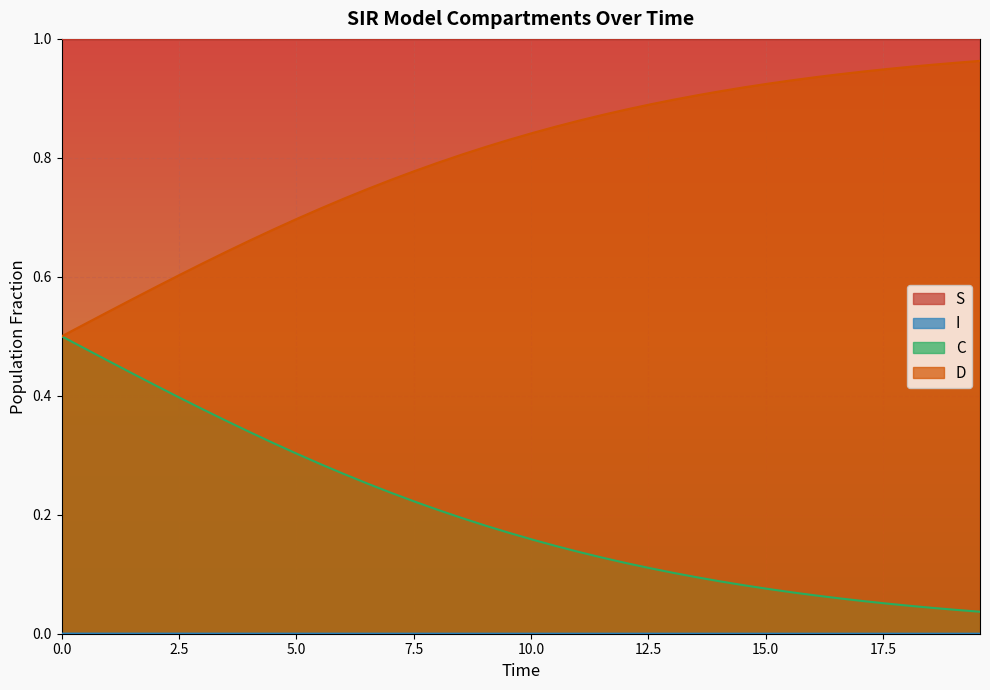

True or false: S and I intersect in this chart.

False